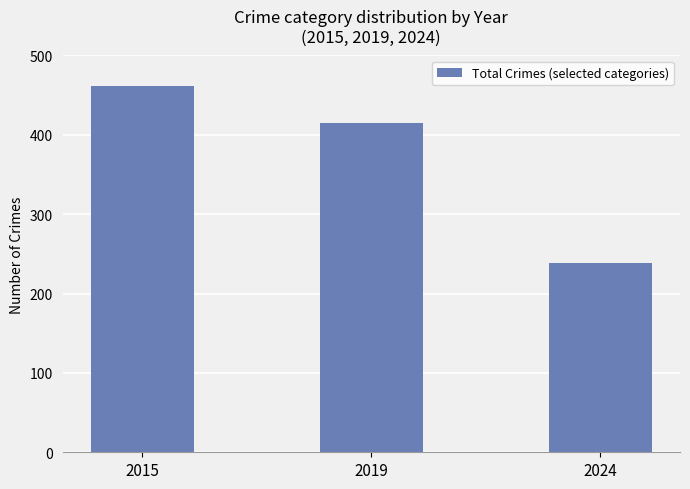

Rank the categories by value from highest to lowest.

2015, 2019, 2024